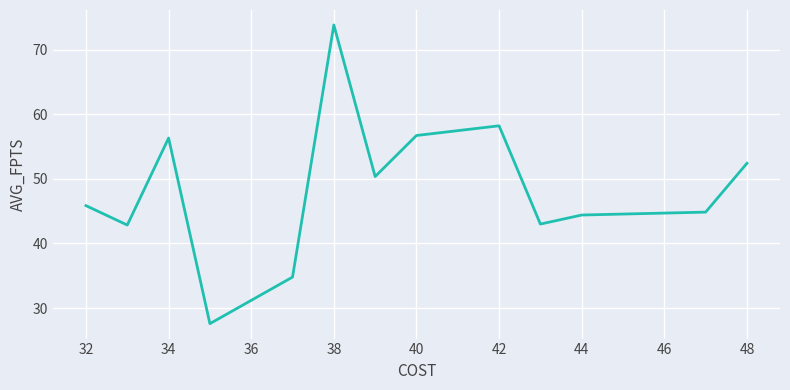

What is the minimum value shown in the chart?

27.6